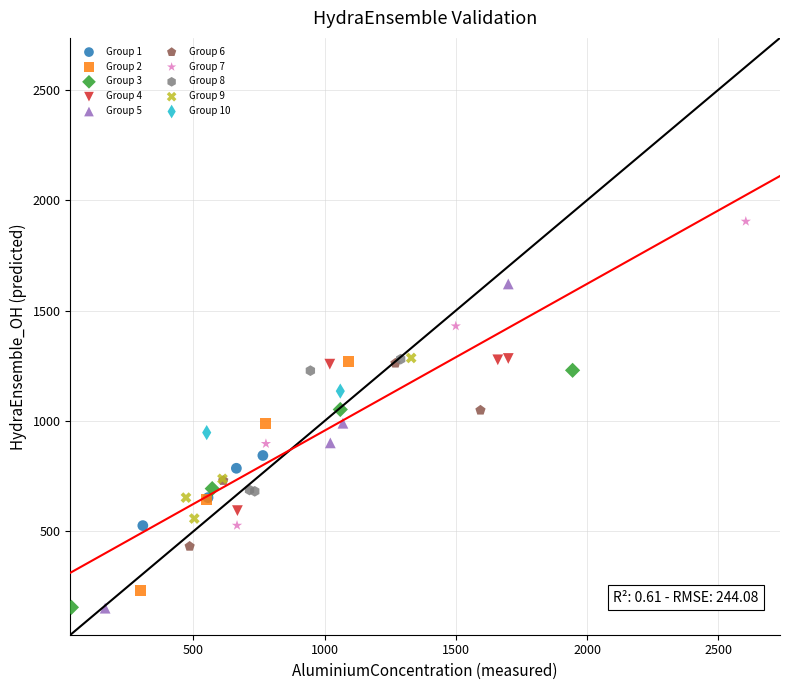

Which series reaches the maximum Y coordinate?

Group 7